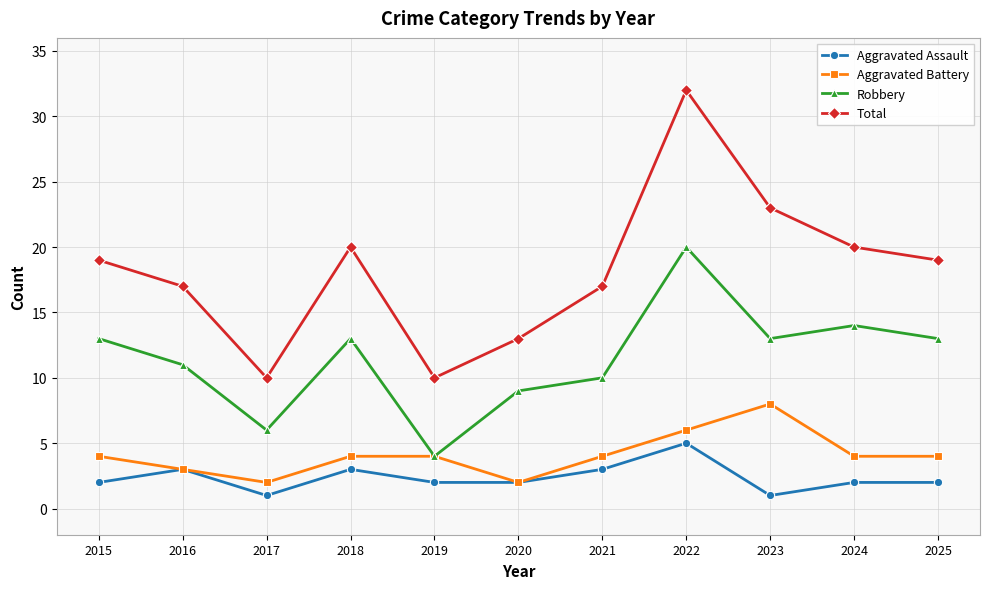

At how many categories does at least one series exceed 31?

1